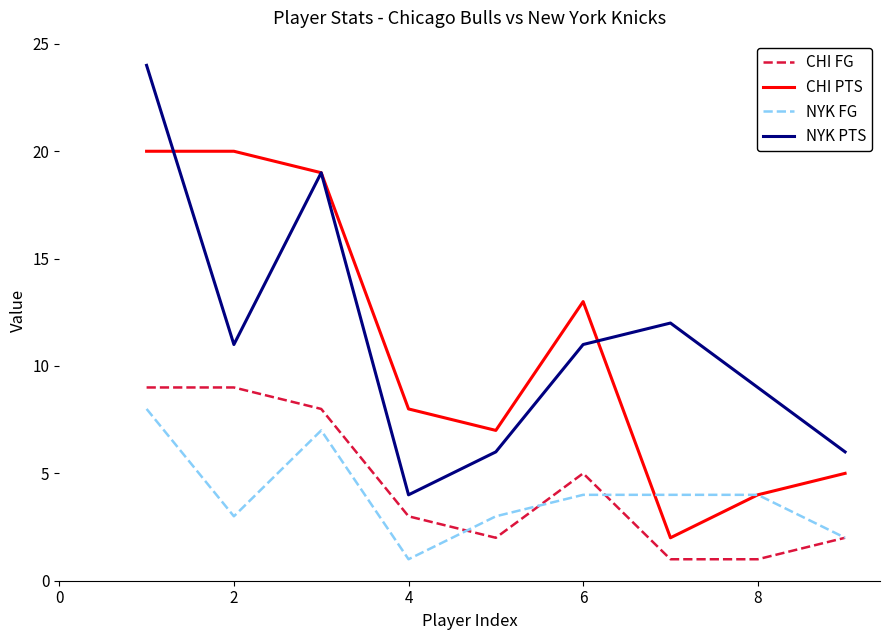

Does the chart have visible grid lines?

No